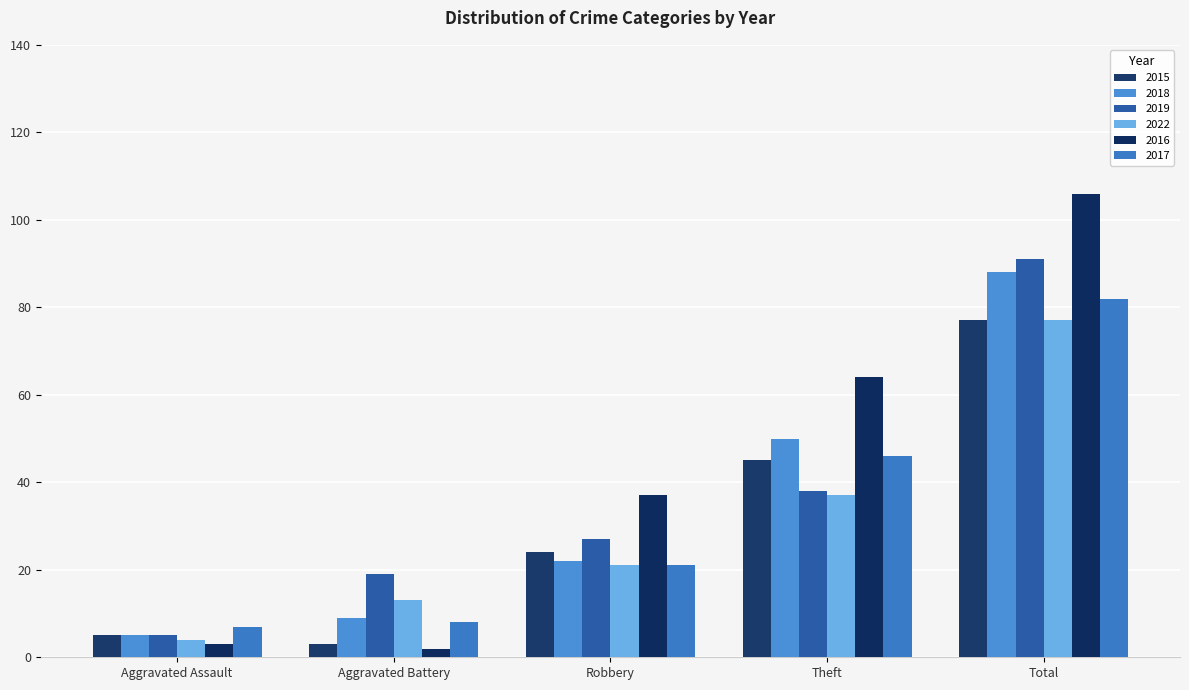

What is the label of the 2nd bar from the right?

Theft